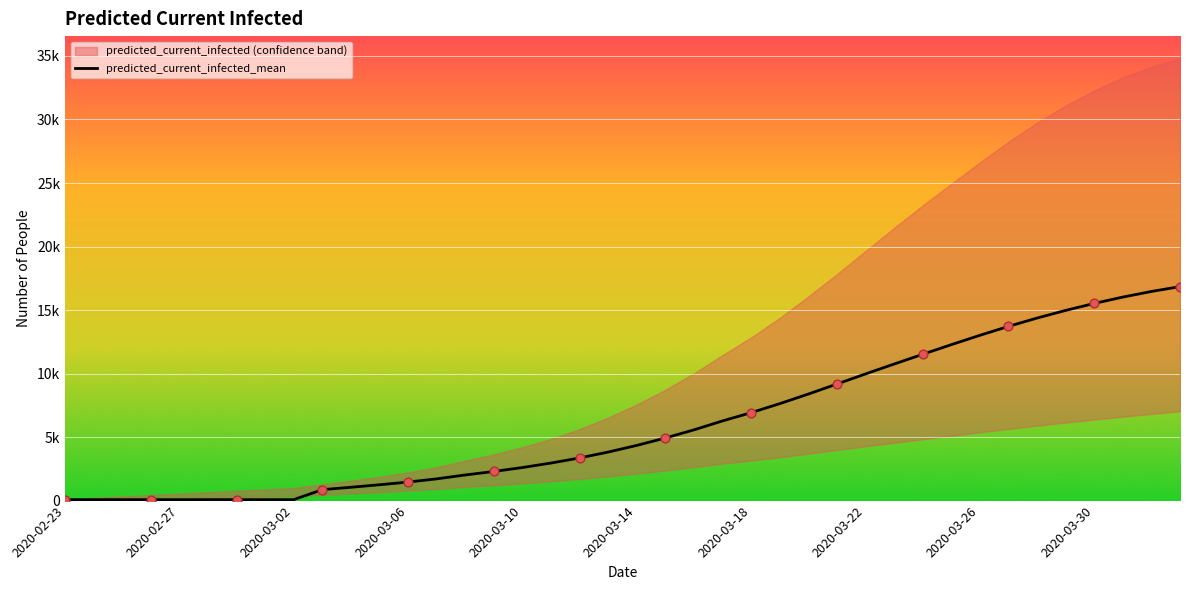

What is the ratio of the value at 2020-03-30 to the value at 19?

0.2